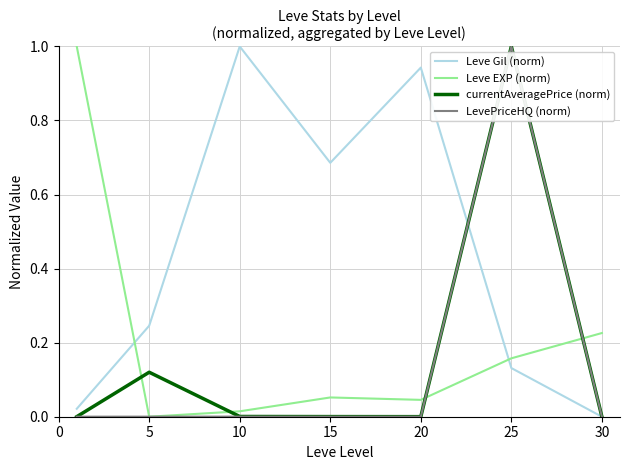

What are all the series names shown in the legend?

Leve Gil (norm), Leve EXP (norm), currentAveragePrice (norm), LevePriceHQ (norm)